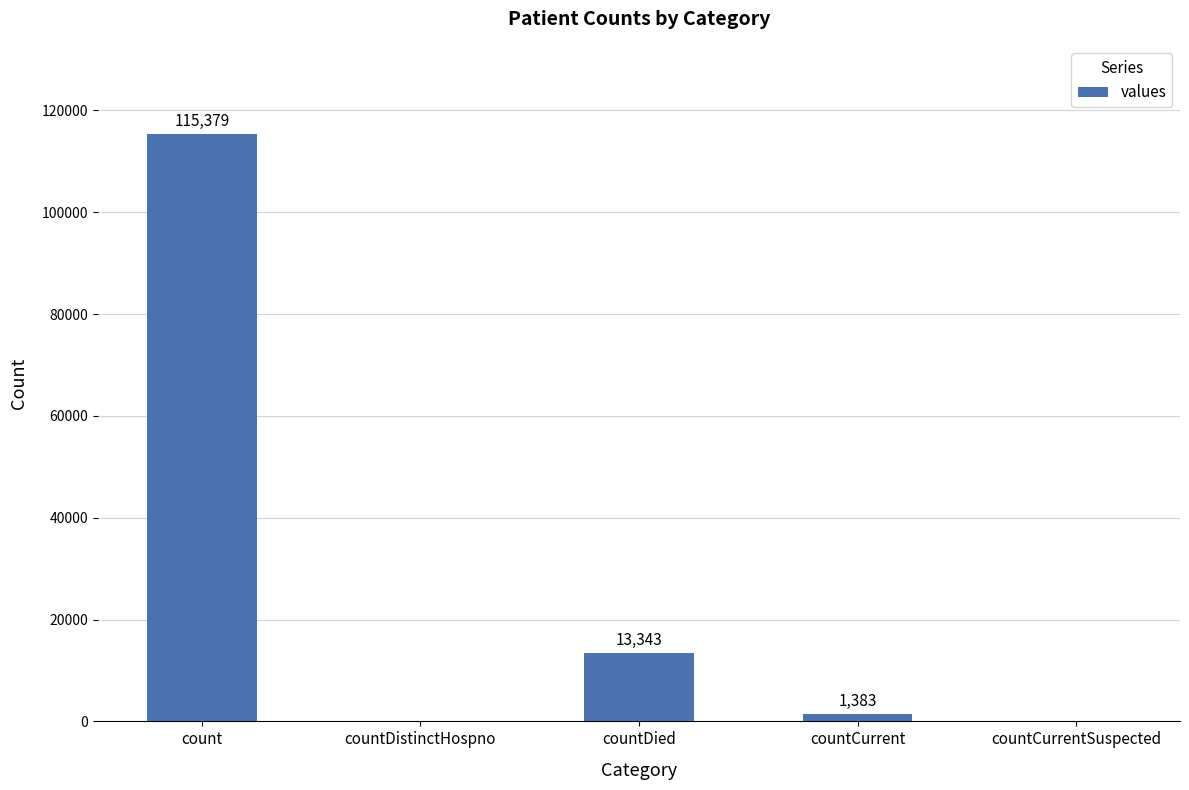

Which label corresponds to the largest value in the chart?

count